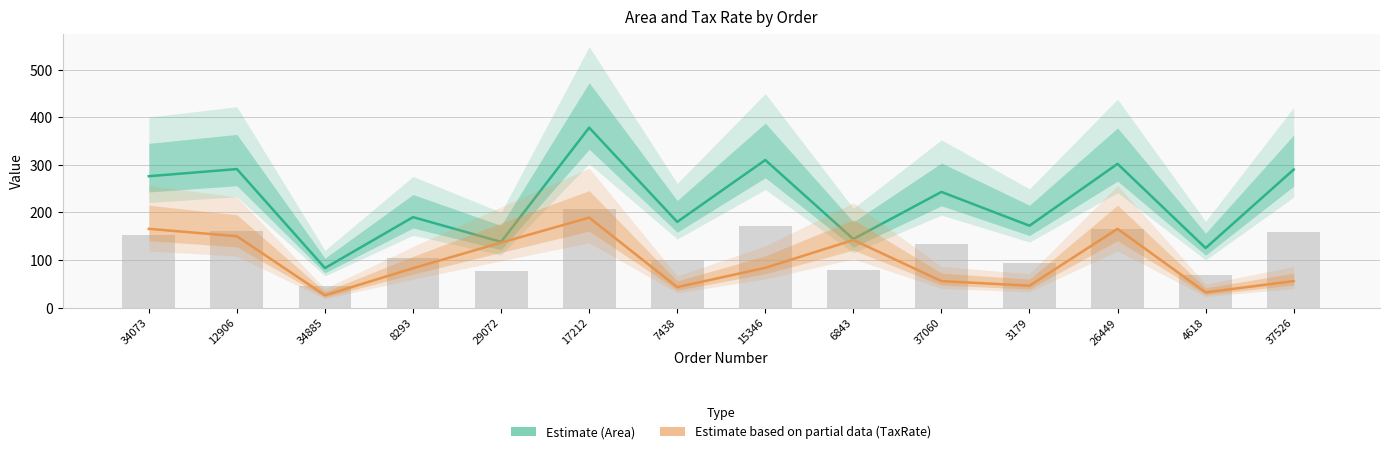

What is the difference between the maximum and second lowest values in the TaxRate (Estimate based on partial data) series?

157.0